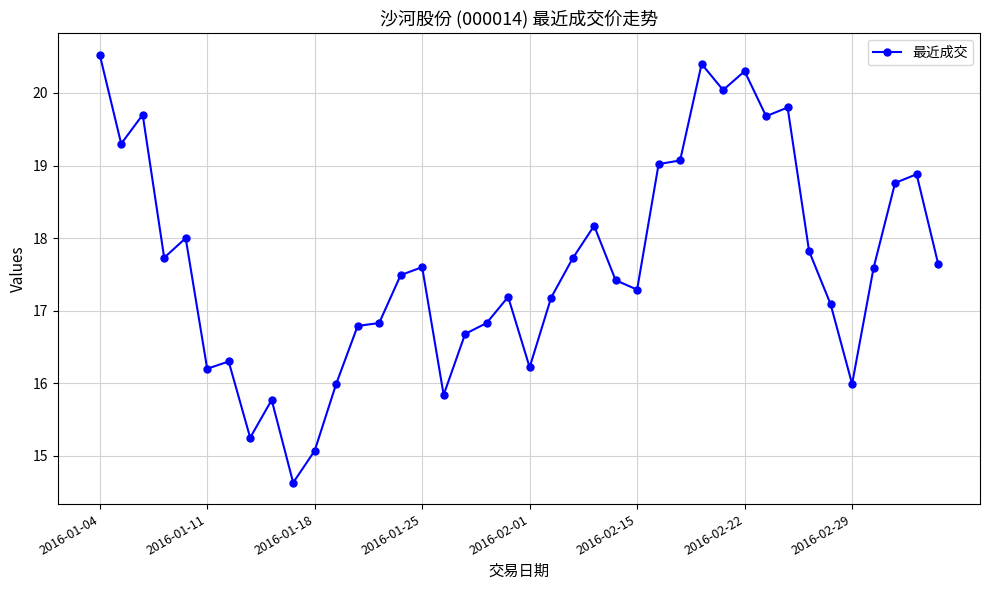

True or false: the data has more than 0 interior local peaks.

True